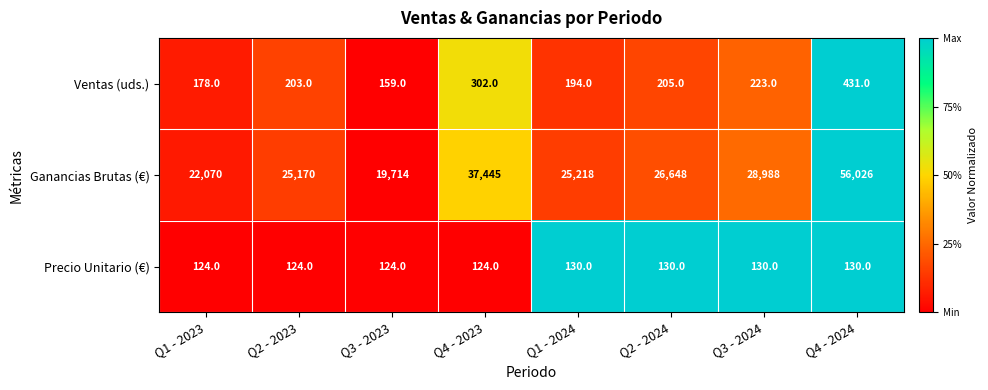

Reading left to right, transcribe all the data shown in this chart.

Ventas (uds.): Q1 - 2023=178	Q2 - 2023=203	Q3 - 2023=159	Q4 - 2023=302	Q1 - 2024=194	Q2 - 2024=205	Q3 - 2024=223	Q4 - 2024=431
Ganancias Brutas (€): Q1 - 2023=22070	Q2 - 2023=25170	Q3 - 2023=19714	Q4 - 2023=37445	Q1 - 2024=25218	Q2 - 2024=26648	Q3 - 2024=28988	Q4 - 2024=56026
Precio Unitario (€): Q1 - 2023=124	Q2 - 2023=124	Q3 - 2023=124	Q4 - 2023=124	Q1 - 2024=130	Q2 - 2024=130	Q3 - 2024=130	Q4 - 2024=130